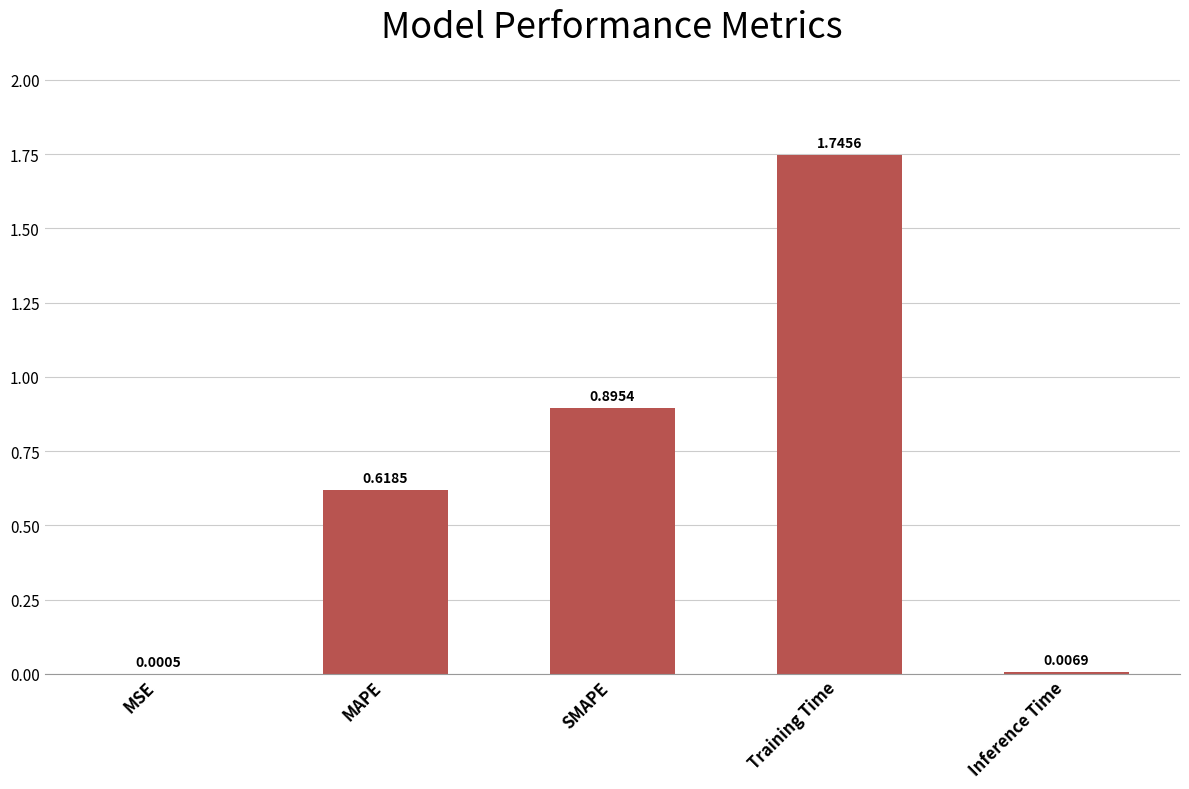

What is the sum of all values?

3.3